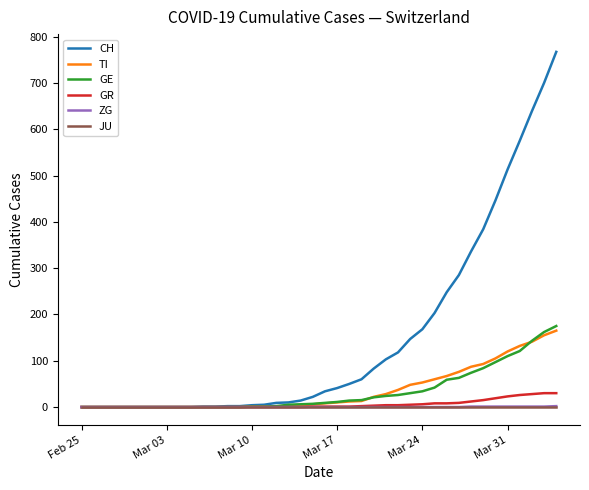

How many distinct data groups are displayed?

6